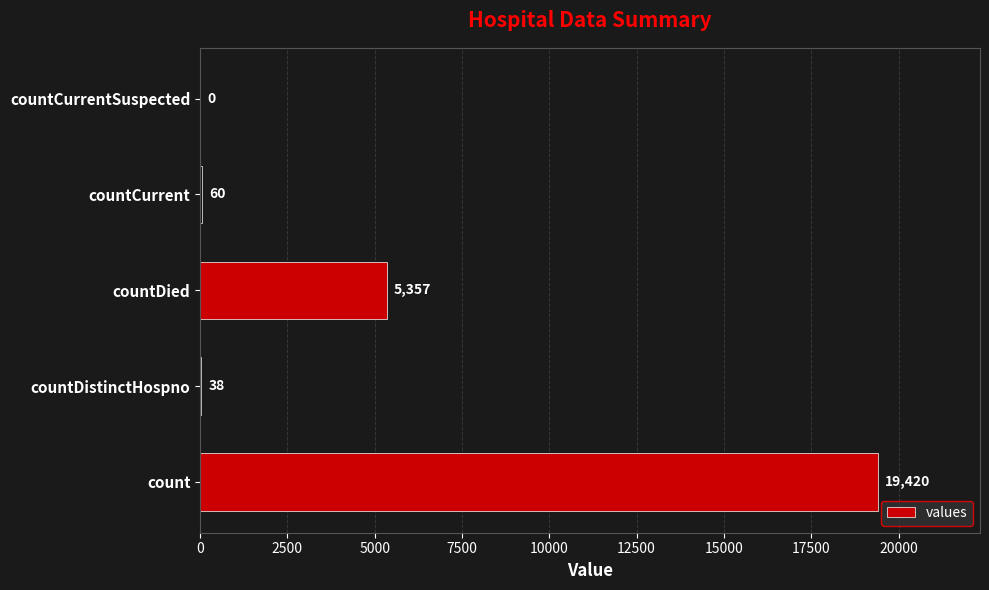

Read the value at countCurrent, to the nearest 100.

100